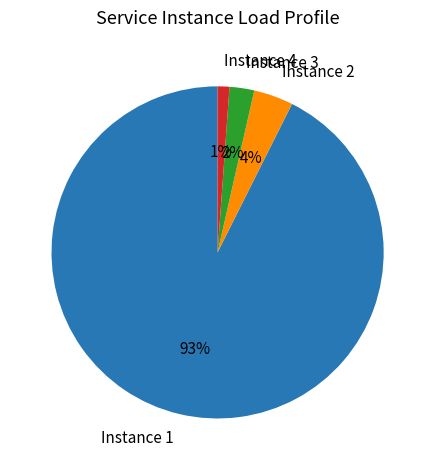

What is the ratio of the value at Instance 4 to the value at Instance 3?

0.5